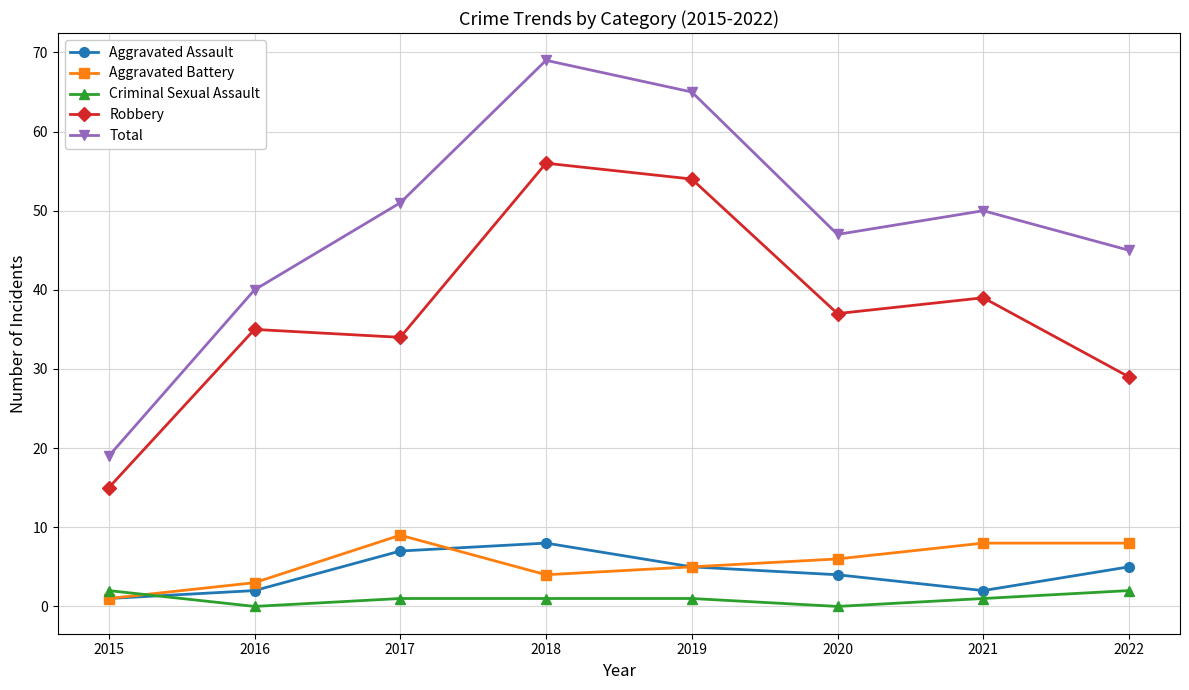

How many lines are shown in the chart?

5